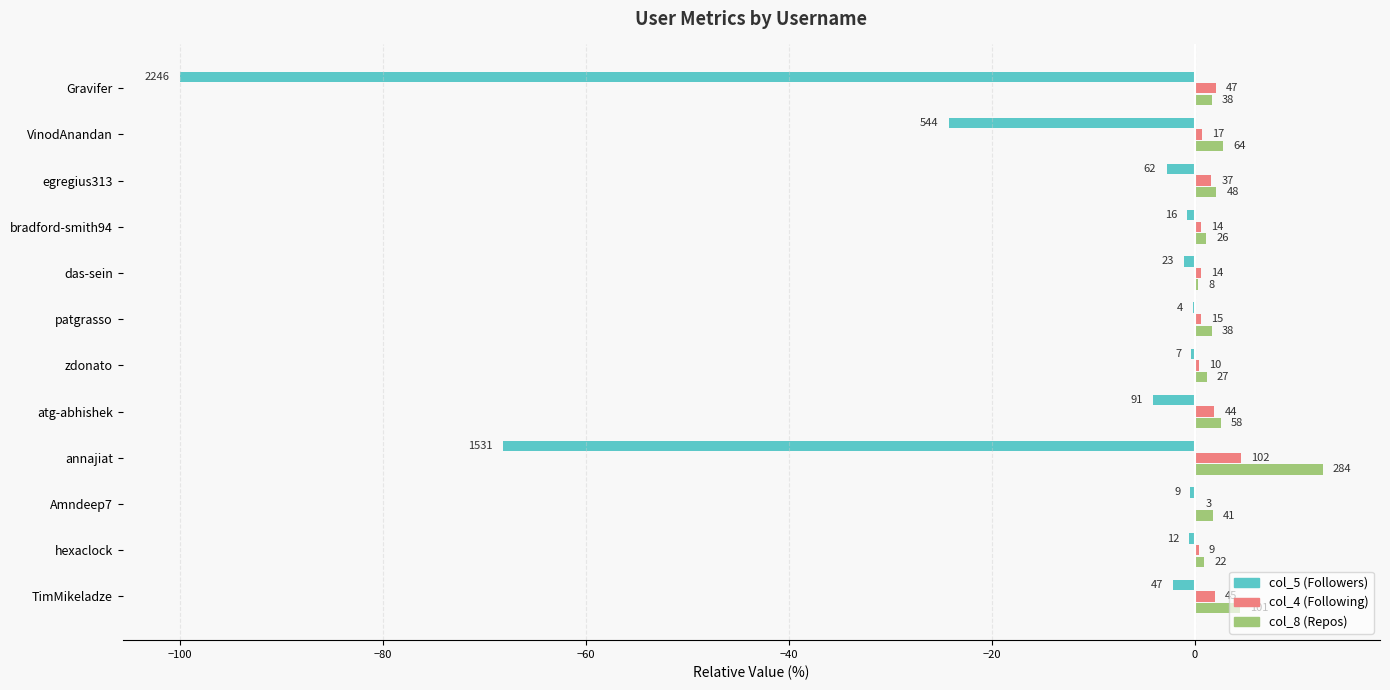

What is the smallest value displayed?

-100.0